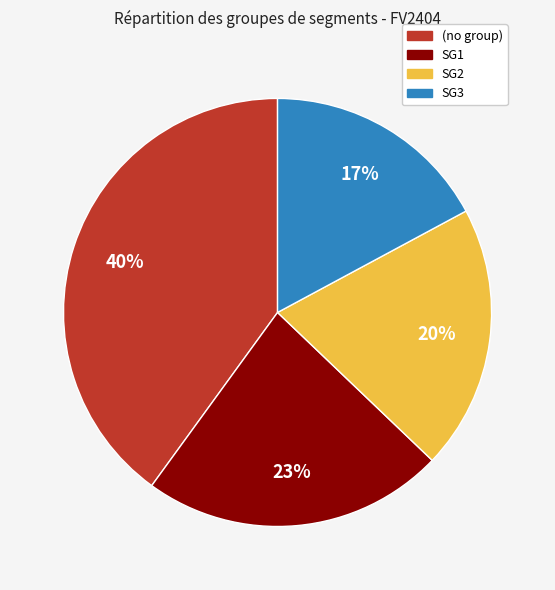

Is there a majority slice in this chart?

No